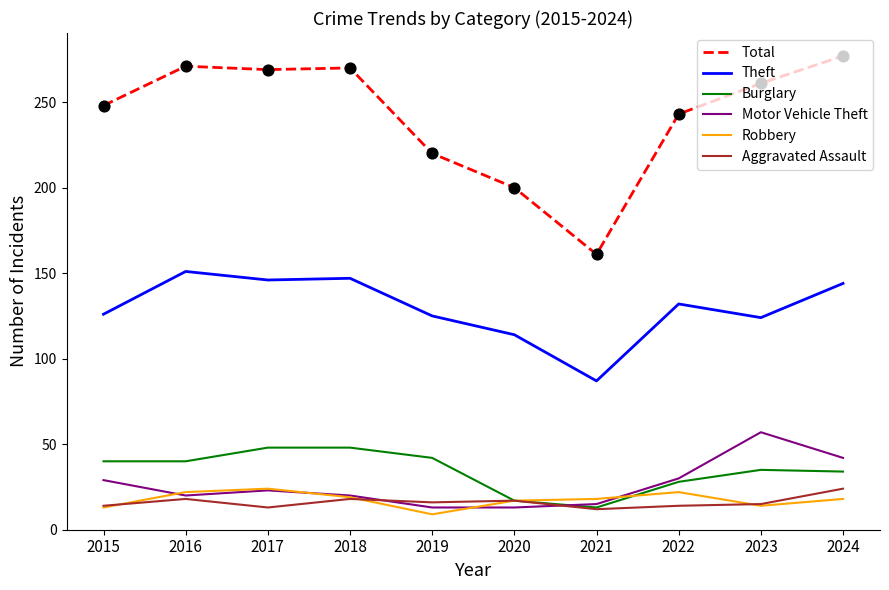

What are all the series names shown in the legend?

Total, Theft, Burglary, Motor Vehicle Theft, Robbery, Aggravated Assault